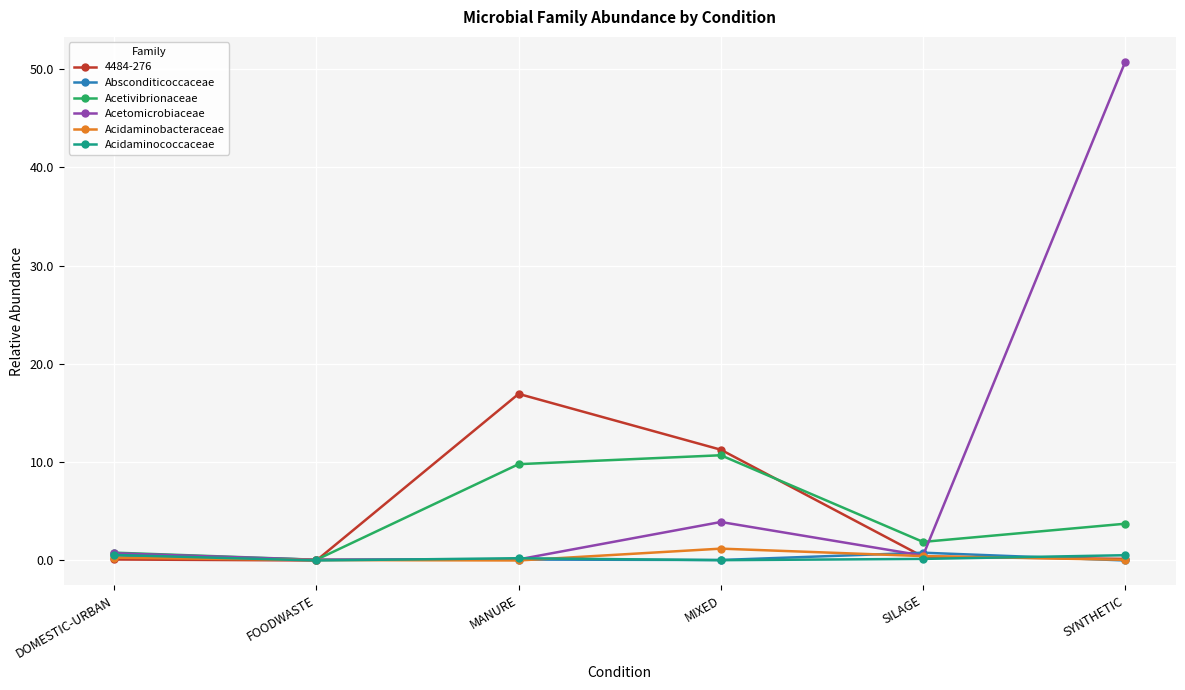

What is the total value across all series at MANURE?

27.2